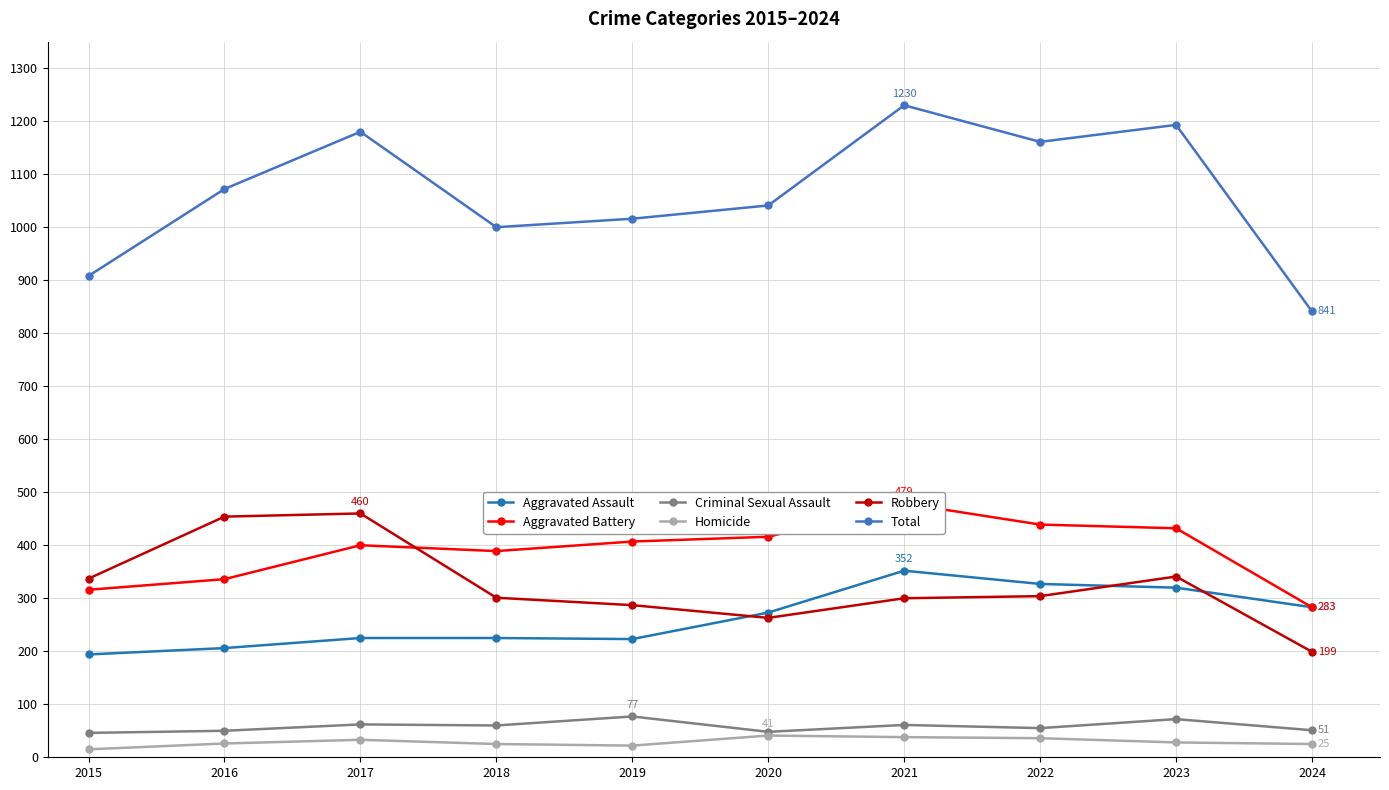

True or false: Total and Criminal Sexual Assault cross at least once.

False